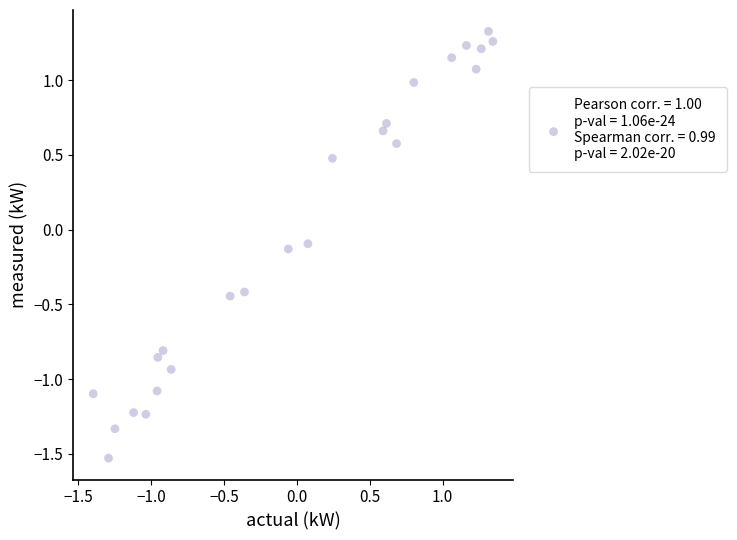

What is the range of X values (max minus min)?

2.7